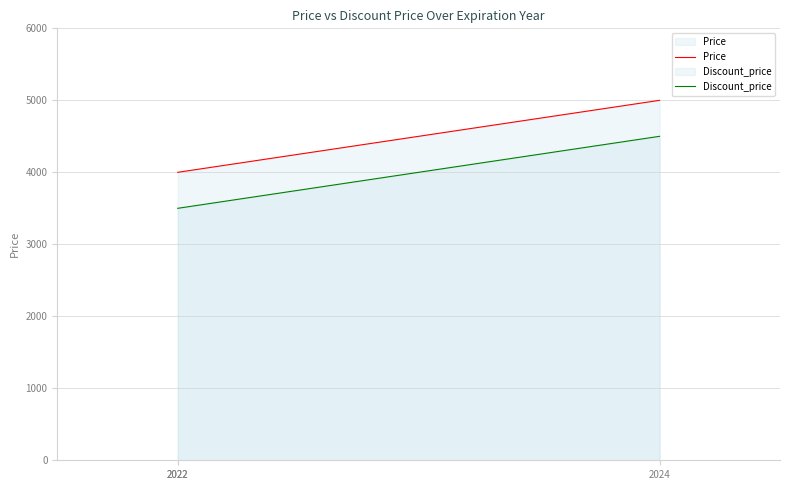

Which label corresponds to the smallest value in the chart?

2022